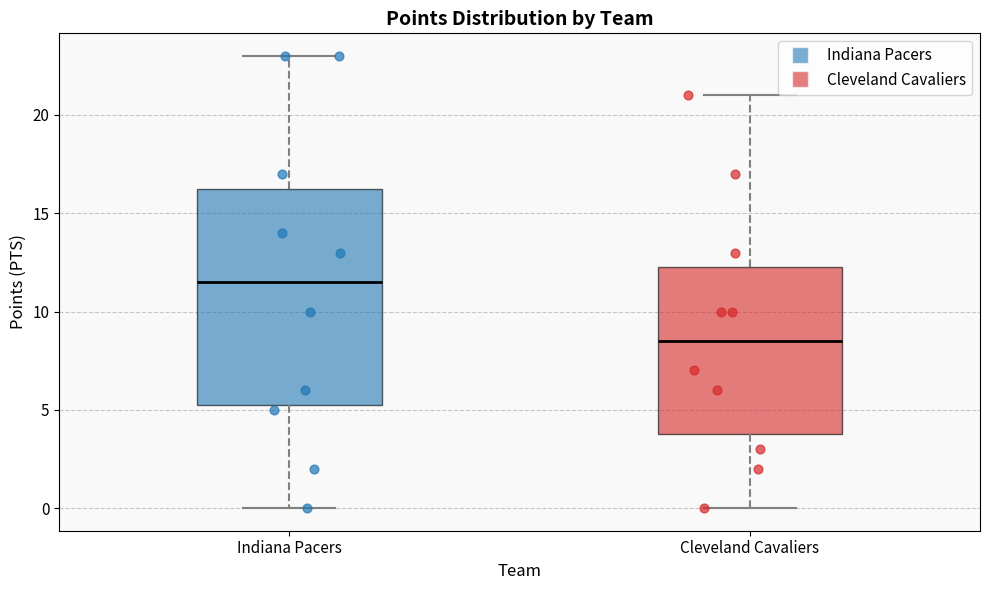

Which box has the lowest median line?

Cleveland Cavaliers